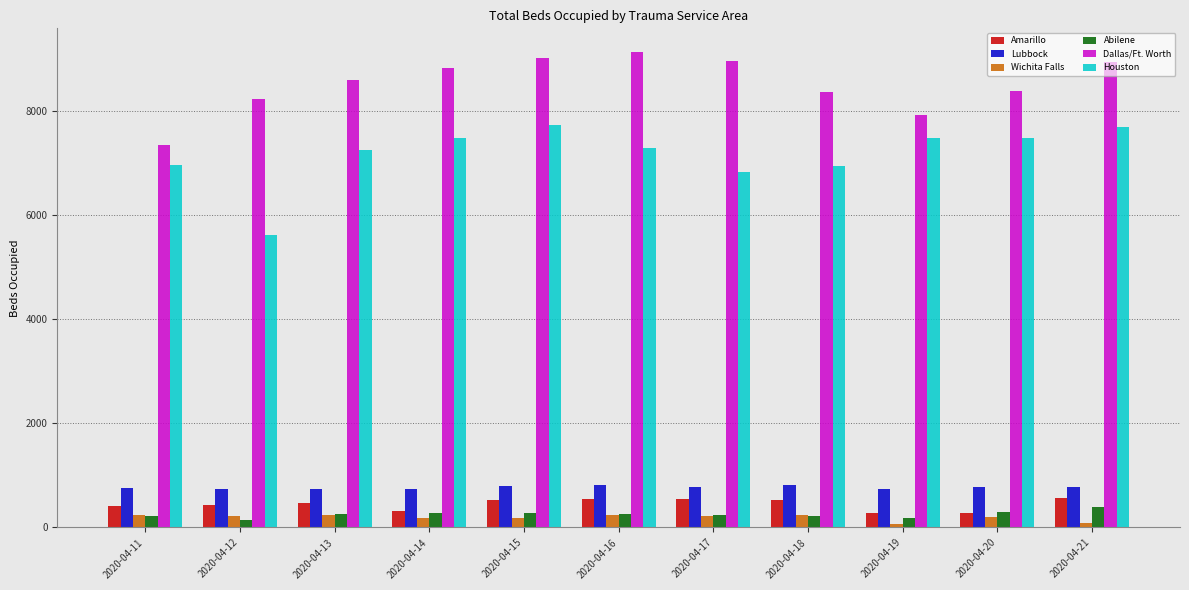

What is the value of the Wichita Falls bar at the 3rd from the left?

231